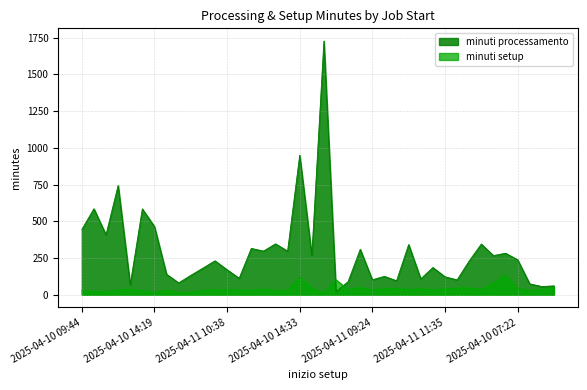

Between which two adjacent categories do minuti processamento and minuti setup first intersect?

2025-04-11 07:13 and 2025-04-10 07:18